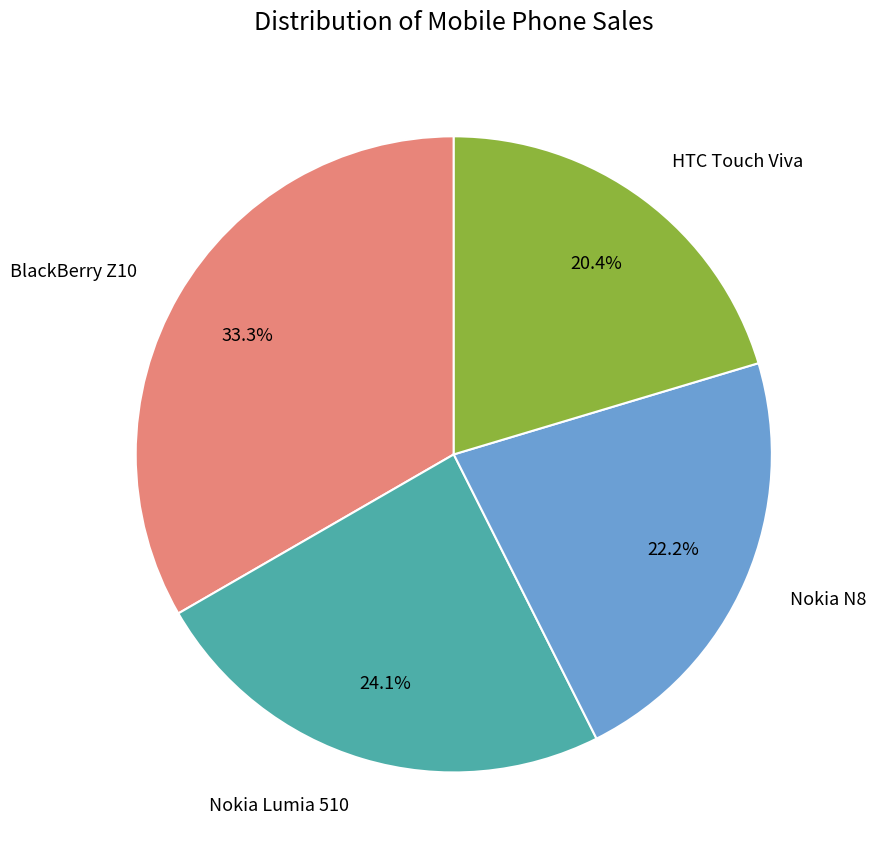

Is there any slice that represents more than half of the pie?

No